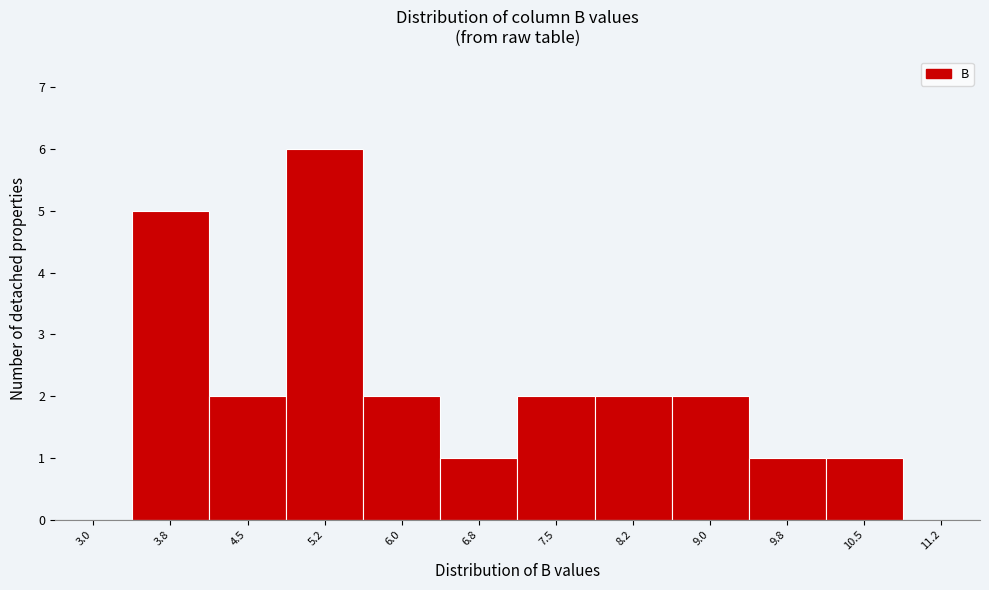

Reading left to right, list all the values displayed in this chart.

3.0=0	3.8=5	4.5=2	5.2=6	6.0=2	6.8=1	7.5=2	8.2=2	9.0=2	9.8=1	10.5=1	11.2=0